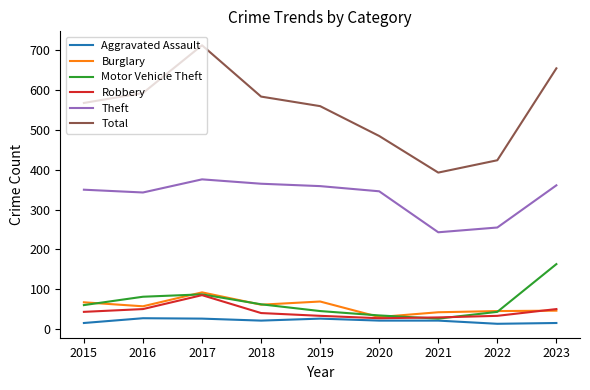

What is the sum of the Robbery values at 2016 and 2021?

79